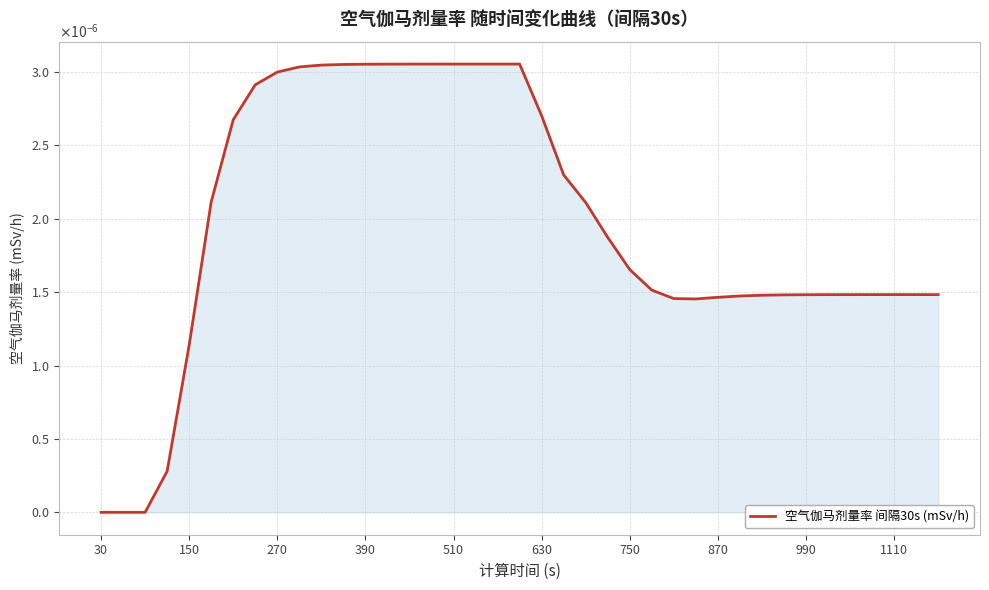

Does the chart have visible grid lines?

Yes